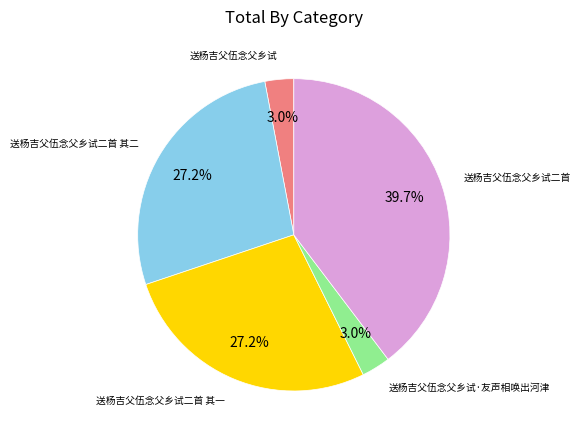

Does any single category account for the majority?

No